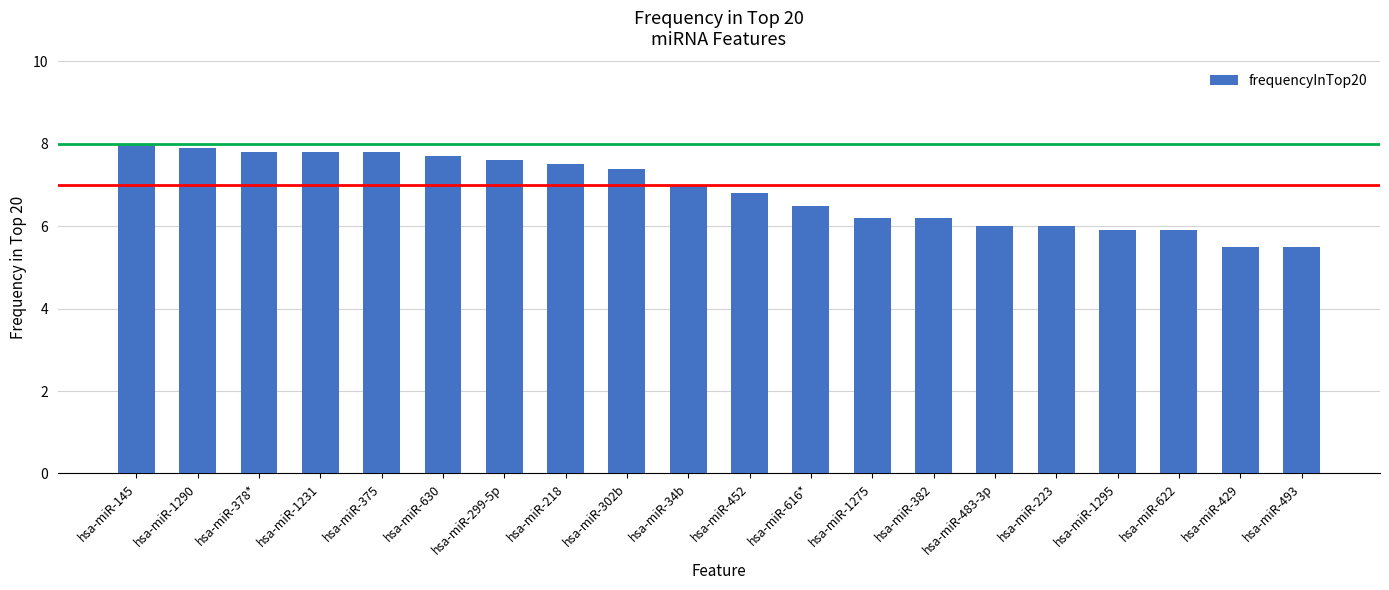

Where does the data first go above 7?

hsa-miR-145